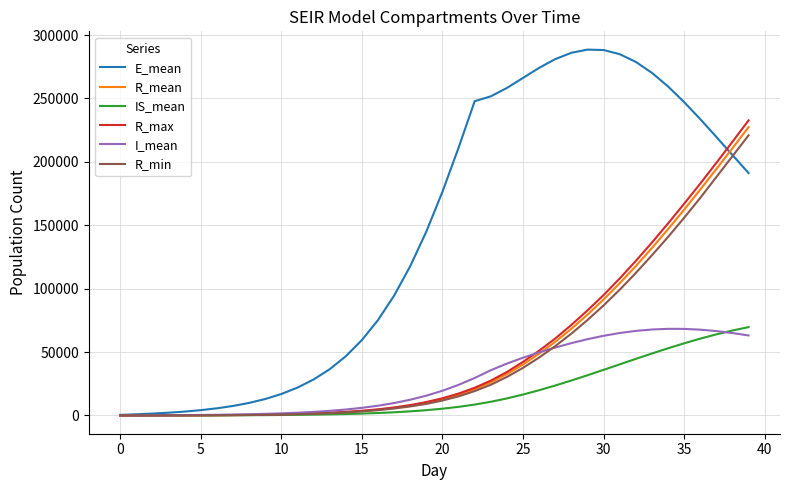

Which series has the largest total across all categories?

E_mean